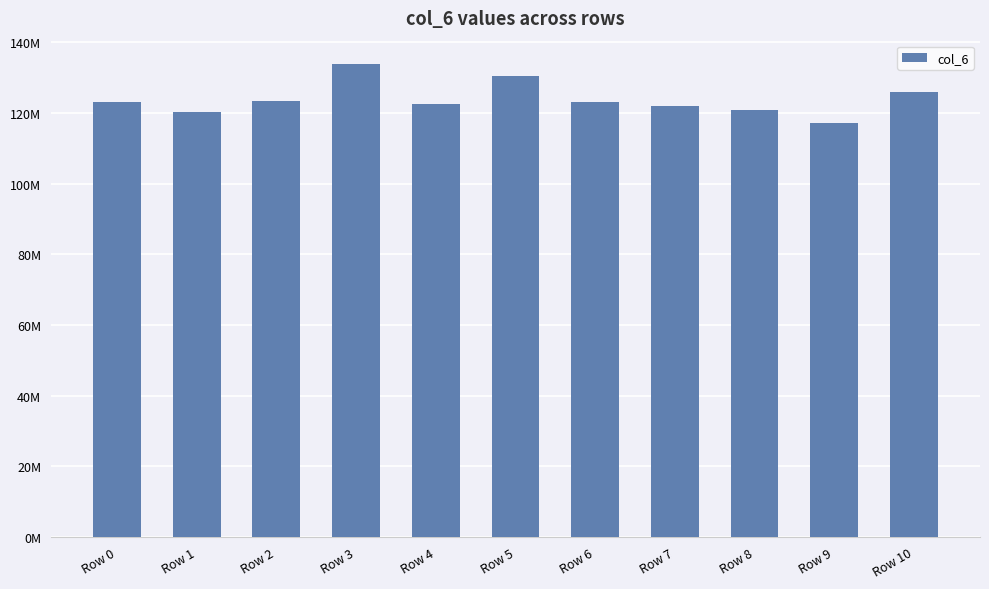

Which has a higher value, Row 2 or Row 4?

Row 2